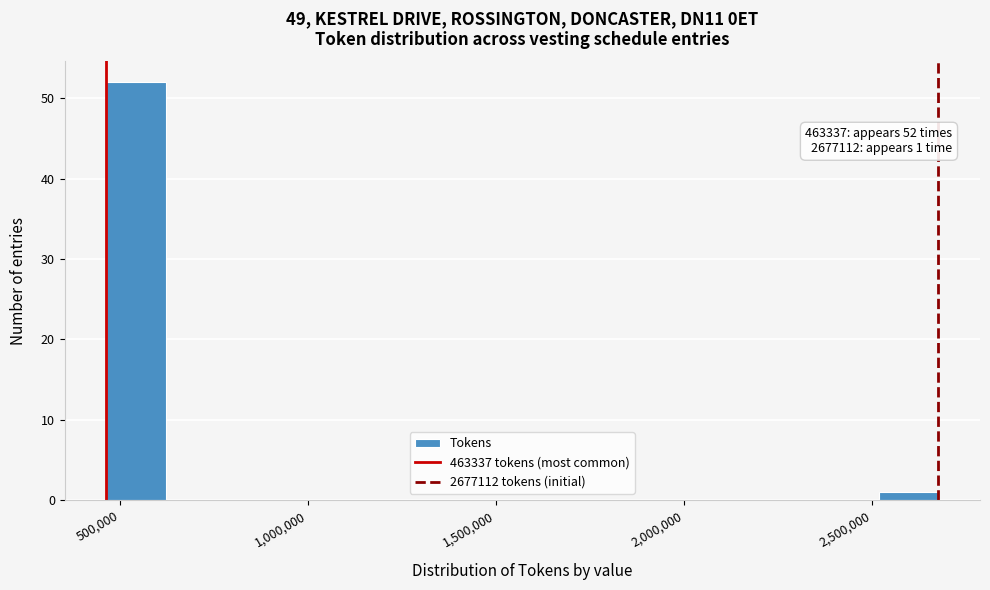

Around what value on the x-axis is the tallest bar? Give the approximate position of its centre, as read against the axis.

550000